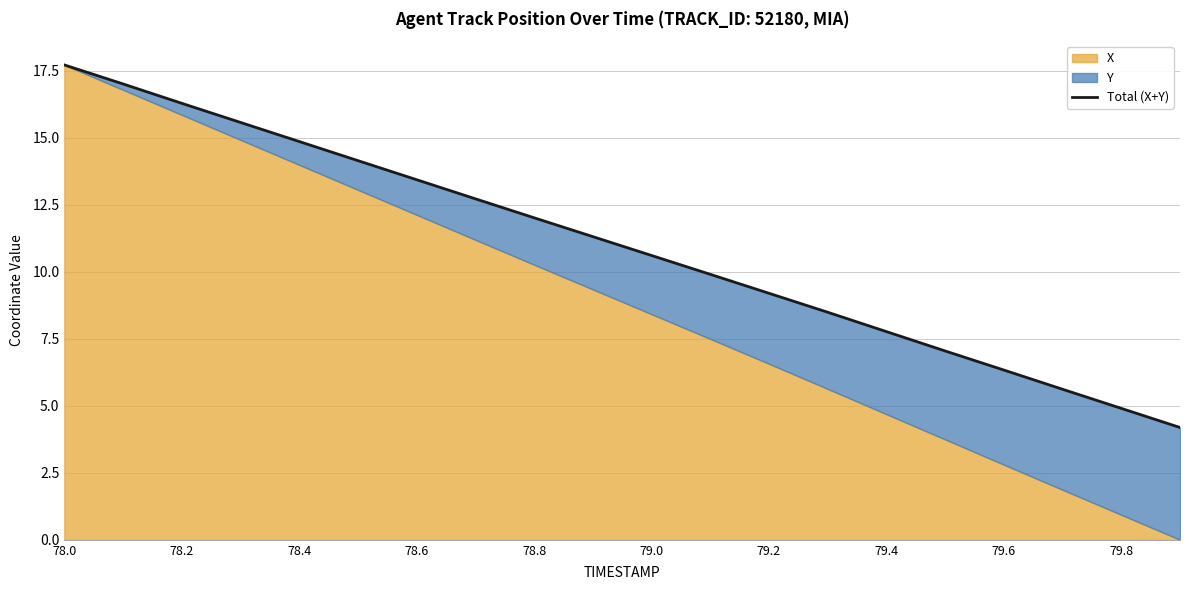

What is the approximate value at 79.4?

7.8